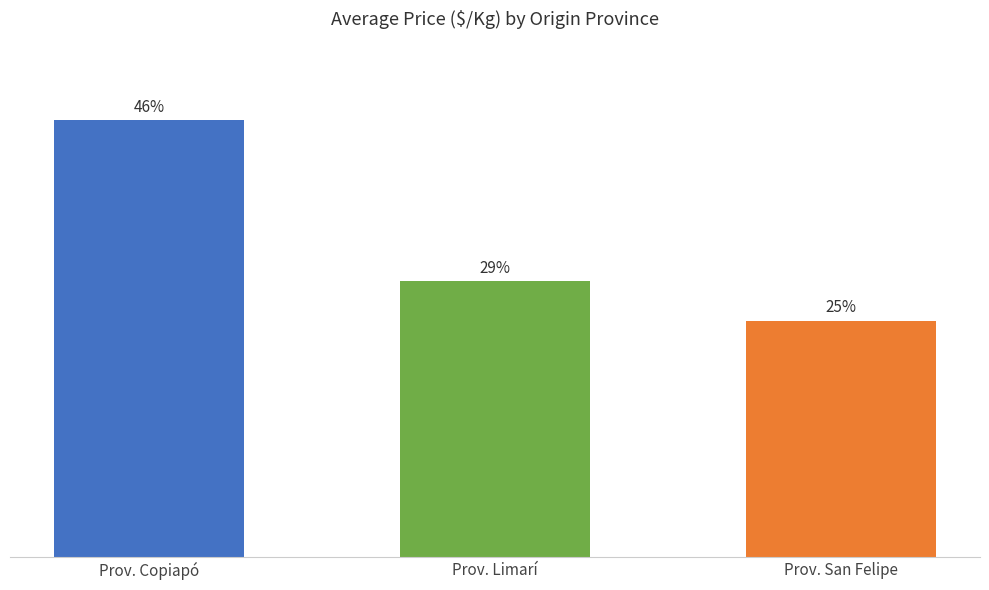

Does the chart contain stacked bars?

No